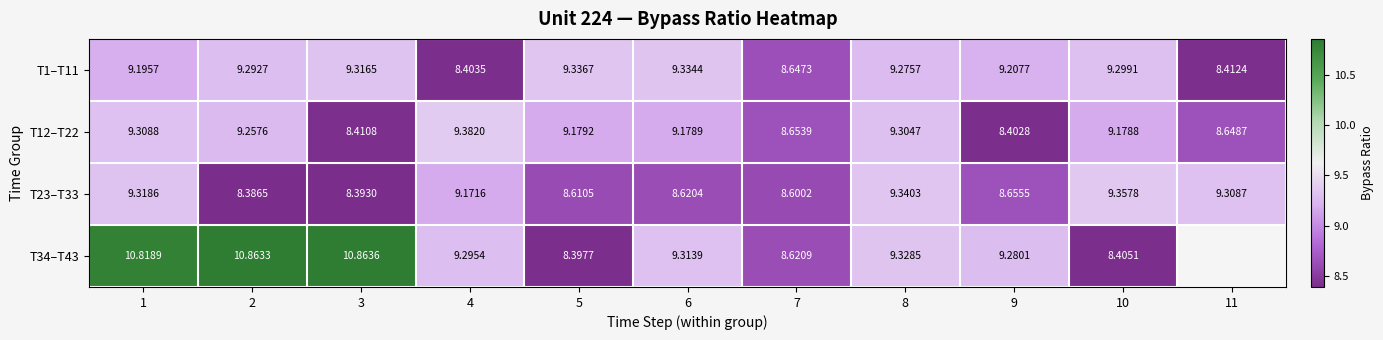

Read the T23–T33 value at 11.

9.3